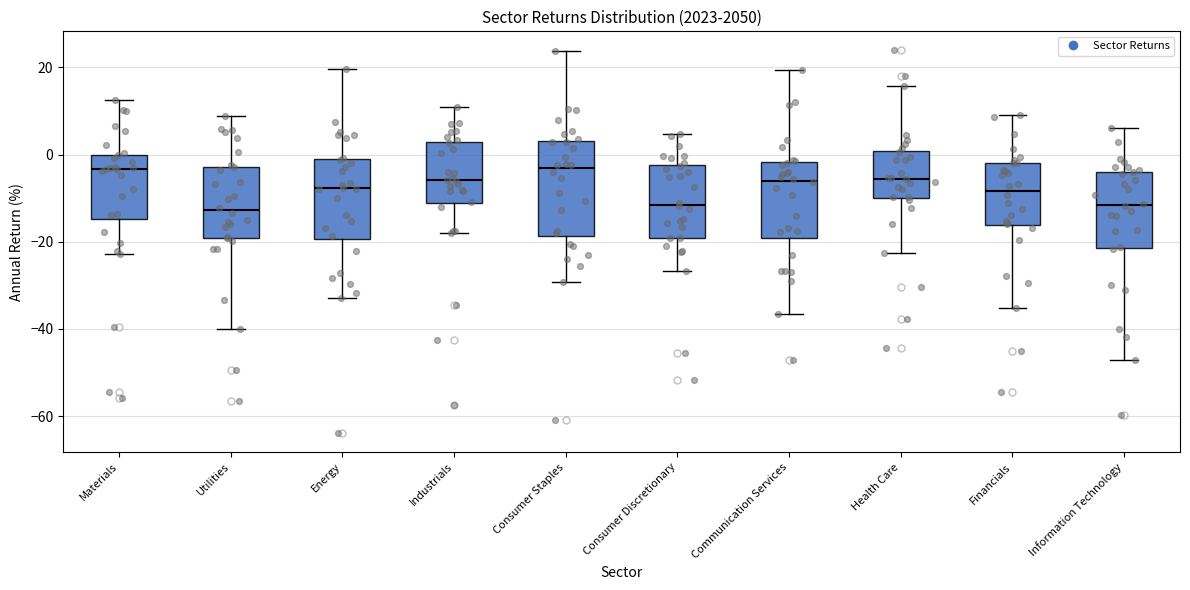

Where is the upper edge of the box for Communication Services on the y-axis? The values are not printed on the chart, so give them approximately, as read against the axis.

-2